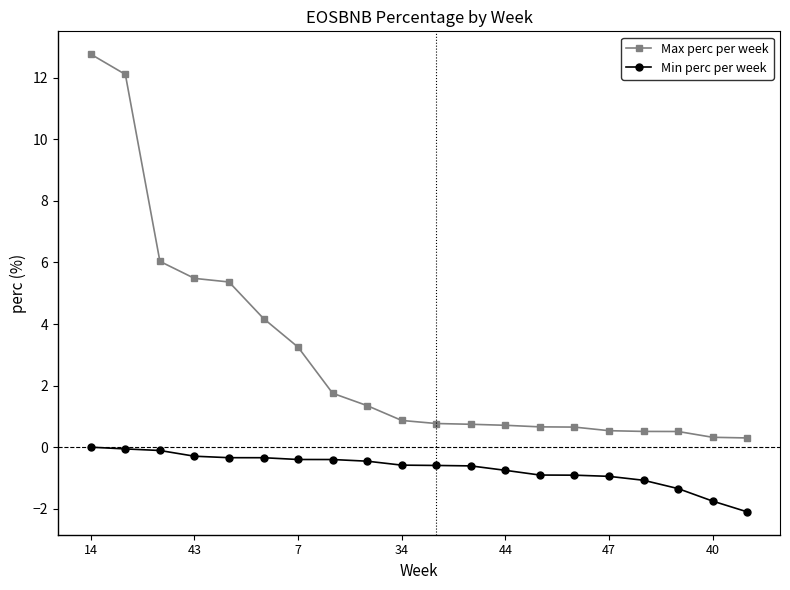

Which series has the largest total across all categories?

Max perc per week